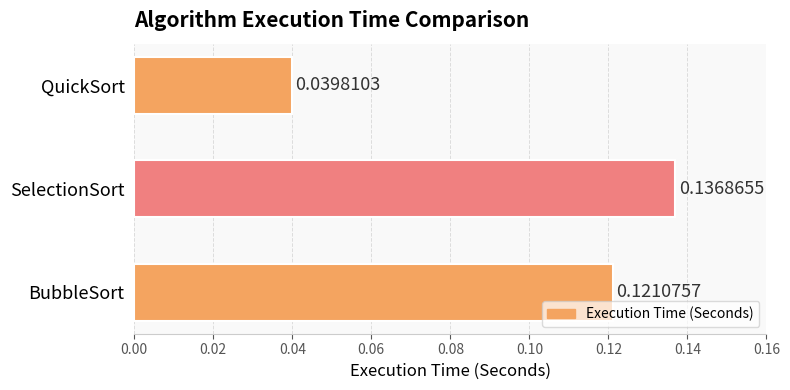

Which has a higher value, SelectionSort or QuickSort?

SelectionSort